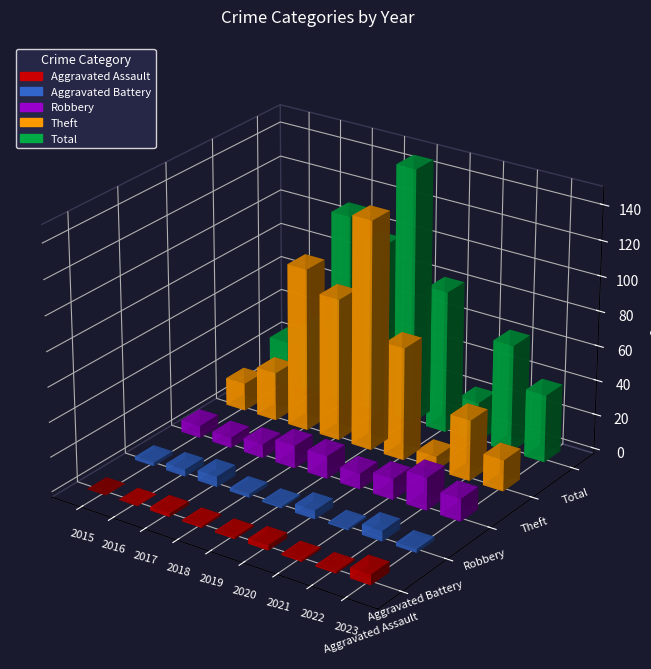

Is it true that Total equals 26 at 2022?

False